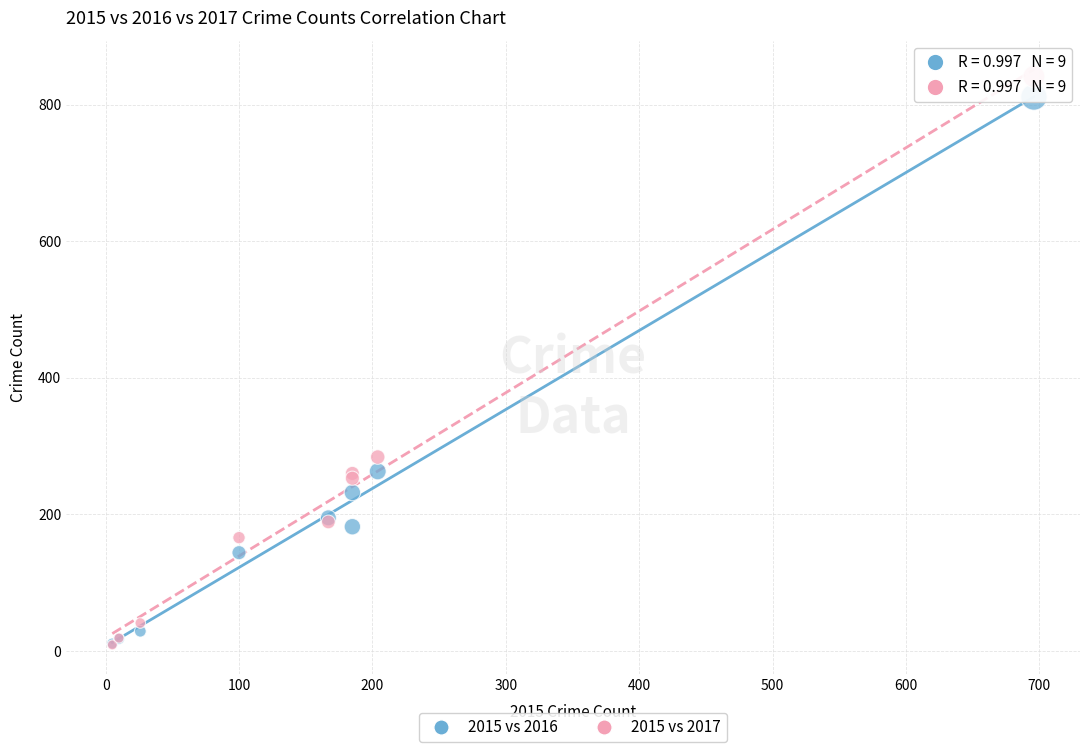

Which series reaches the maximum Y coordinate?

2015 vs 2017